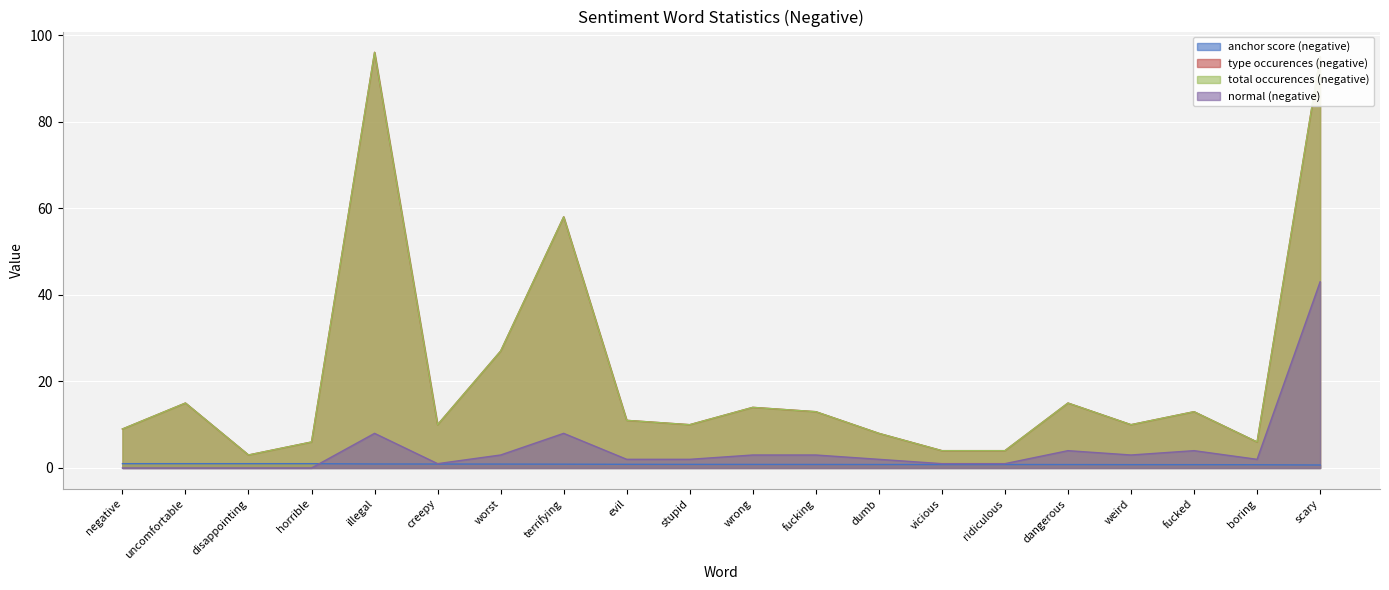

How many interior local peaks does the normal (negative) series have?

4